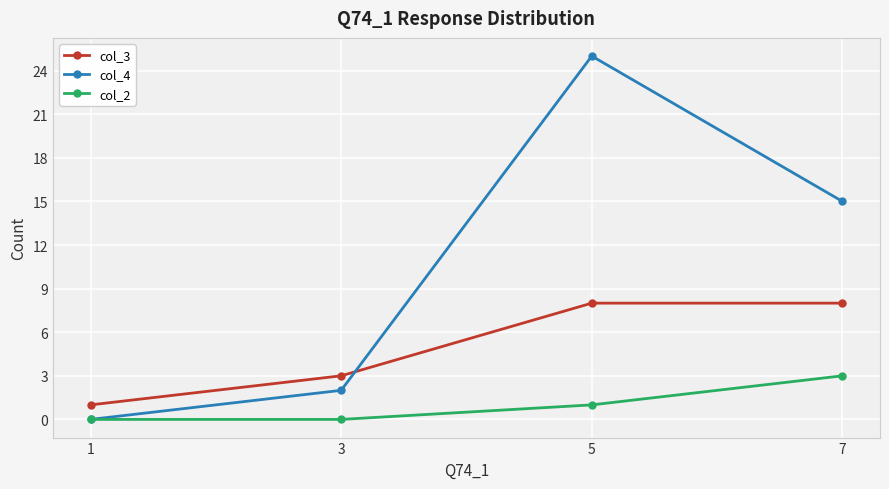

Reading right to left, what are all the values shown in this chart?

col_3: 7=8	5=8	3=3	1=1
col_4: 7=15	5=25	3=2	1=0
col_2: 7=3	5=1	3=0	1=0